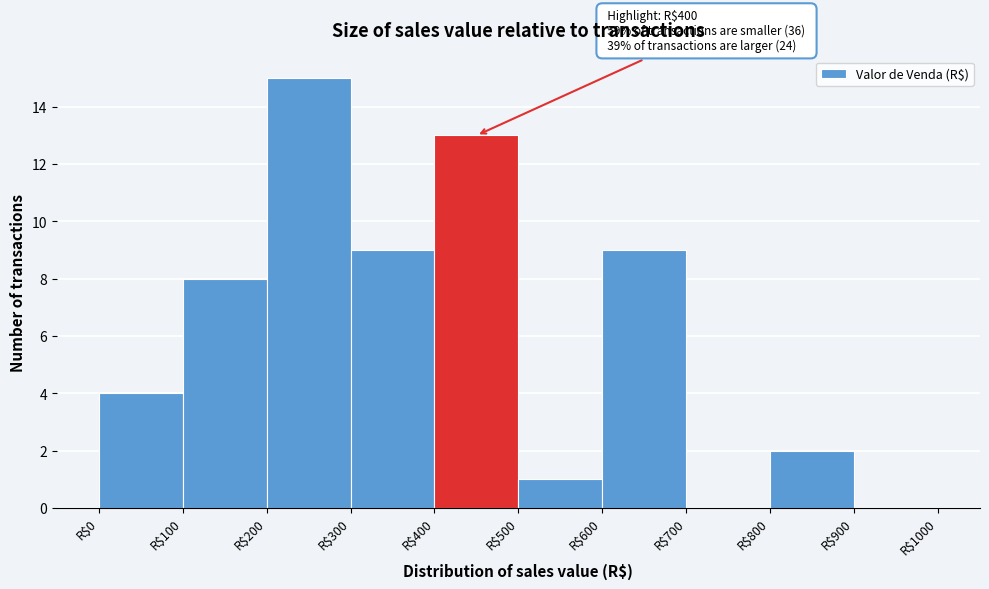

Over which range of the x-axis is the bar tallest?

200 to 300